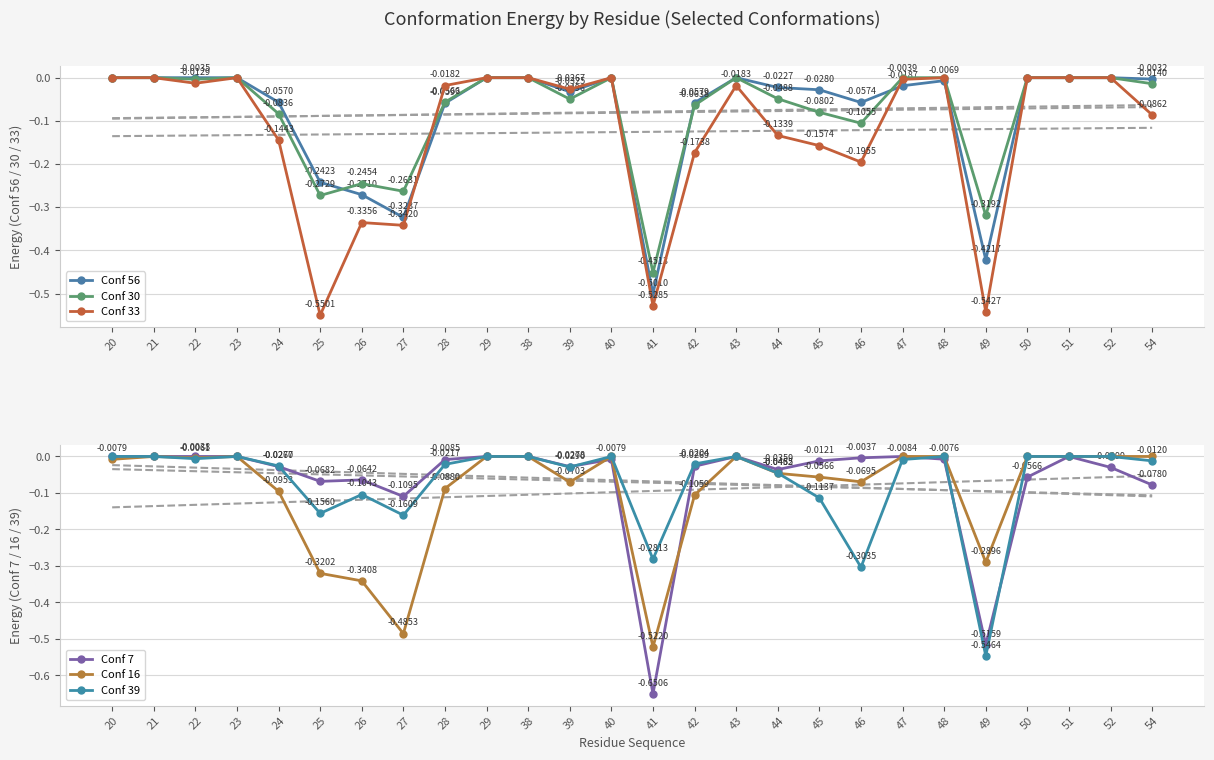

At which category does the chart reach its minimum across all series?

41